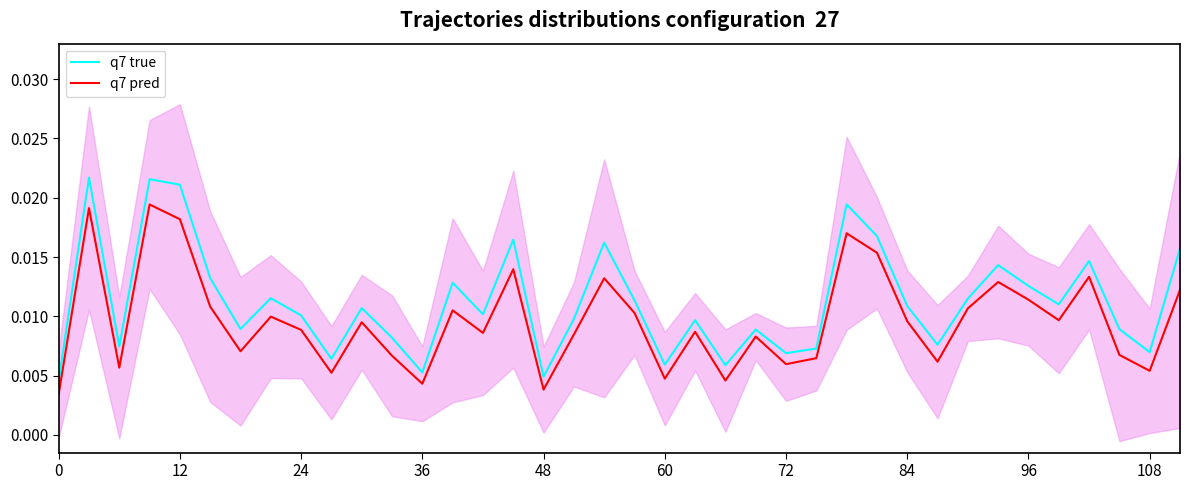

Rank the series at 60 from highest to lowest value.

q7 true, q7 pred